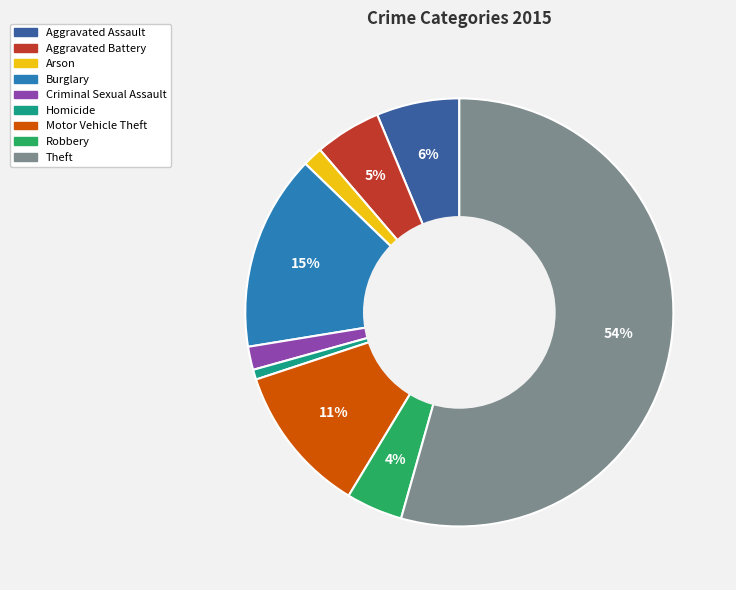

Does Robbery account for over 50% of the chart?

No